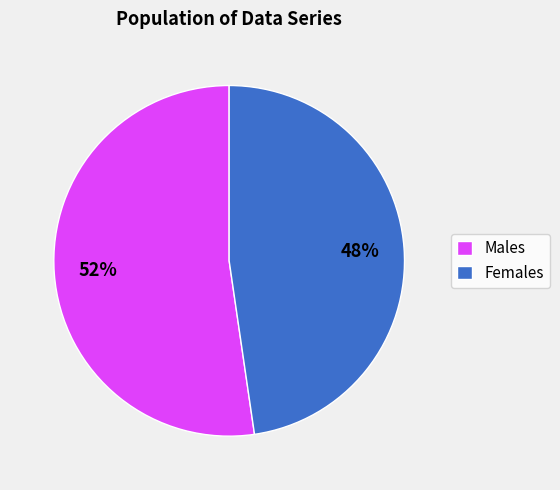

How many slices are in this pie chart?

2